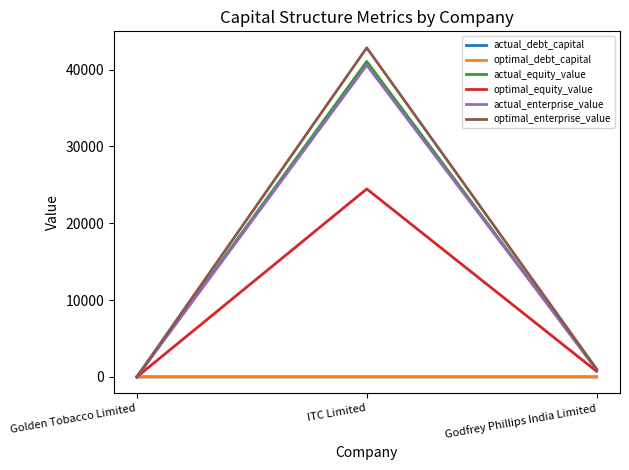

At which category does the chart reach its peak across all series?

ITC Limited